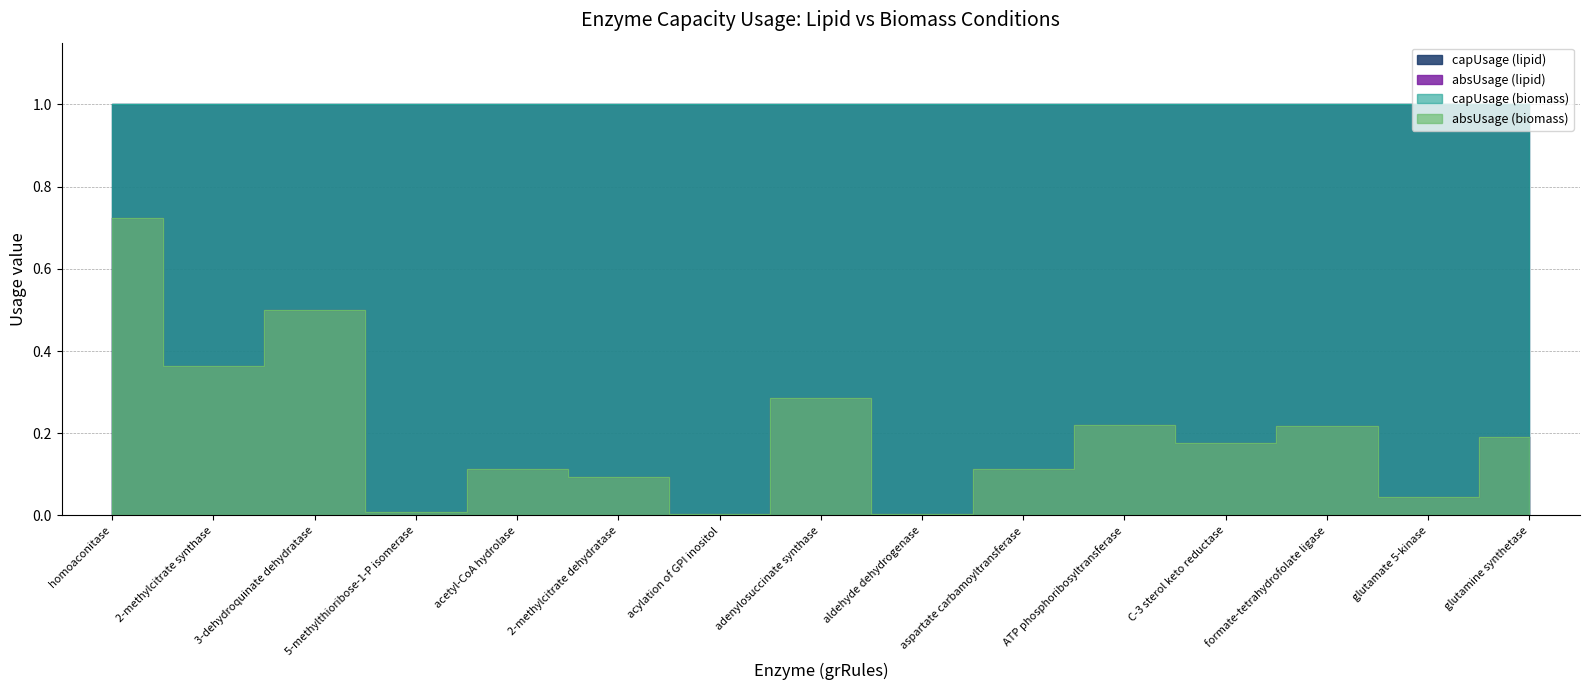

True or false: absUsage (biomass) has a value of 0.2 at C-3 sterol keto reductase.

True